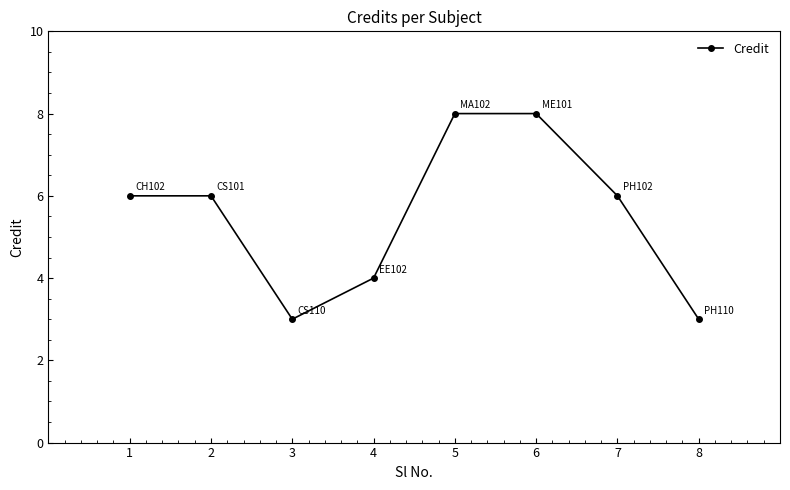

What is the value of the 4th point from the left?

4